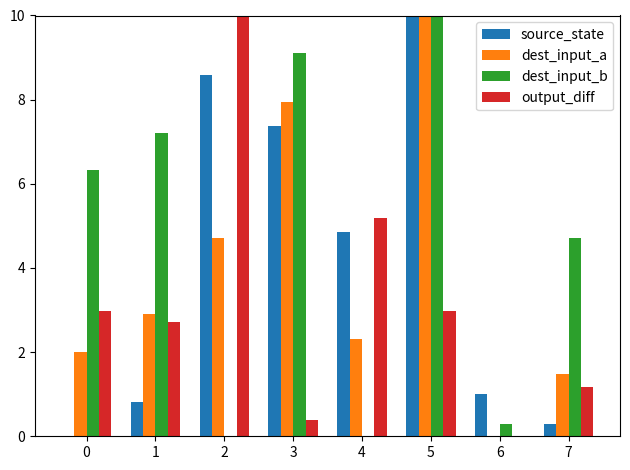

Is it true that output_diff equals -3.1 at 6?

False